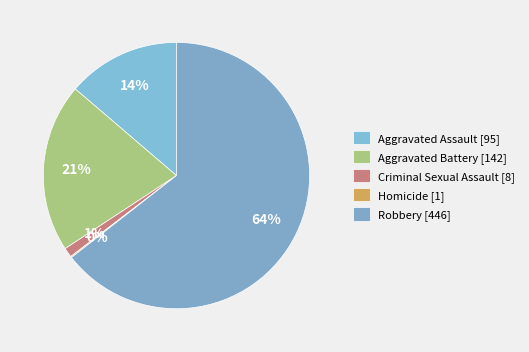

What portion of the pie excludes Robbery?

35.5%